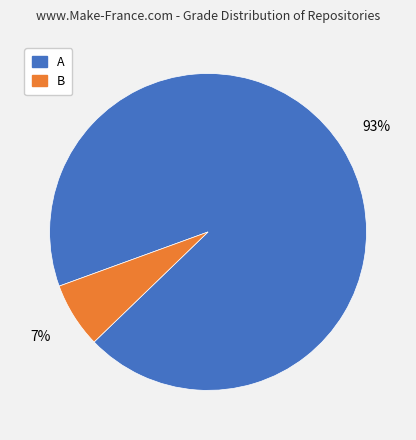

Combined, do A and B account for over 50%?

Yes